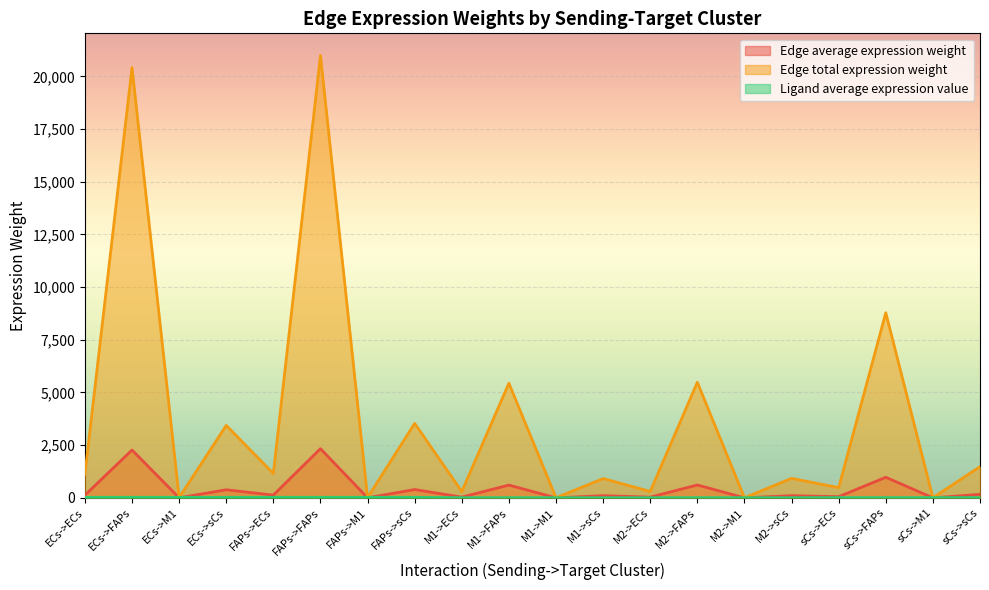

The value of Edge average expression weight at ECs->FAPs is 821.5. True or false?

False